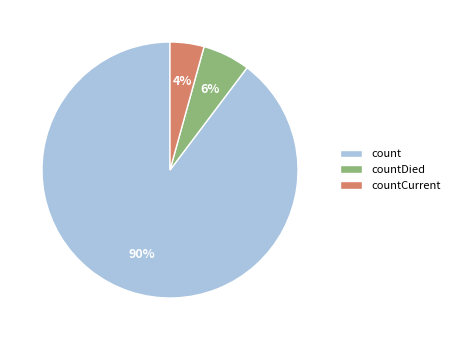

To the nearest percent, what portion does count represent?

90%